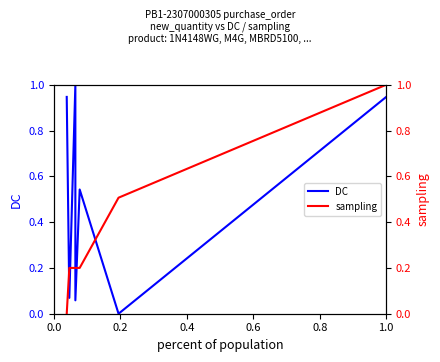

Does the chart have visible grid lines?

No